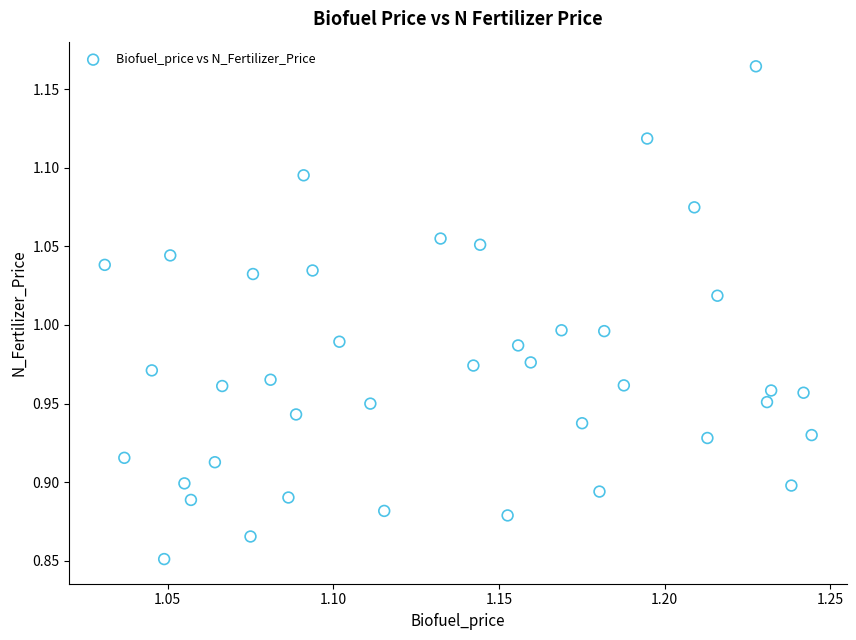

What is the range of Y values (max minus min)?

0.3